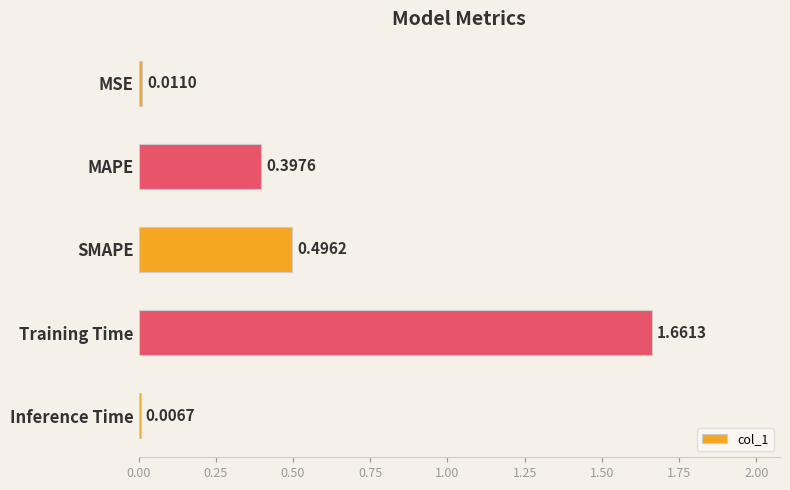

What is the sum of all values?

2.6